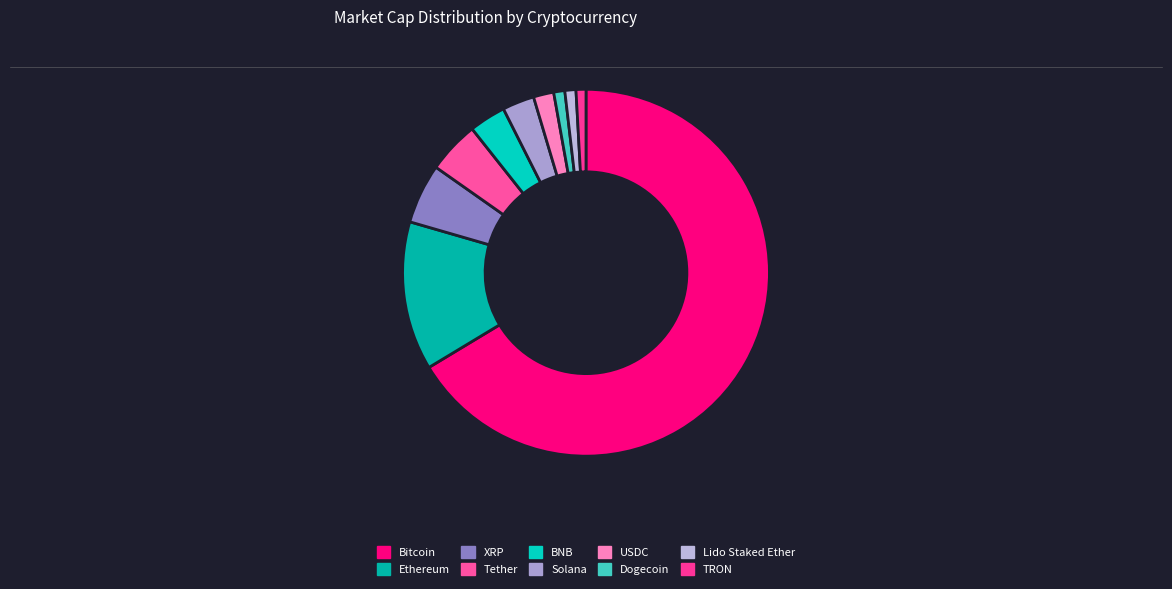

To the nearest percent, what is the average slice percentage?

10%